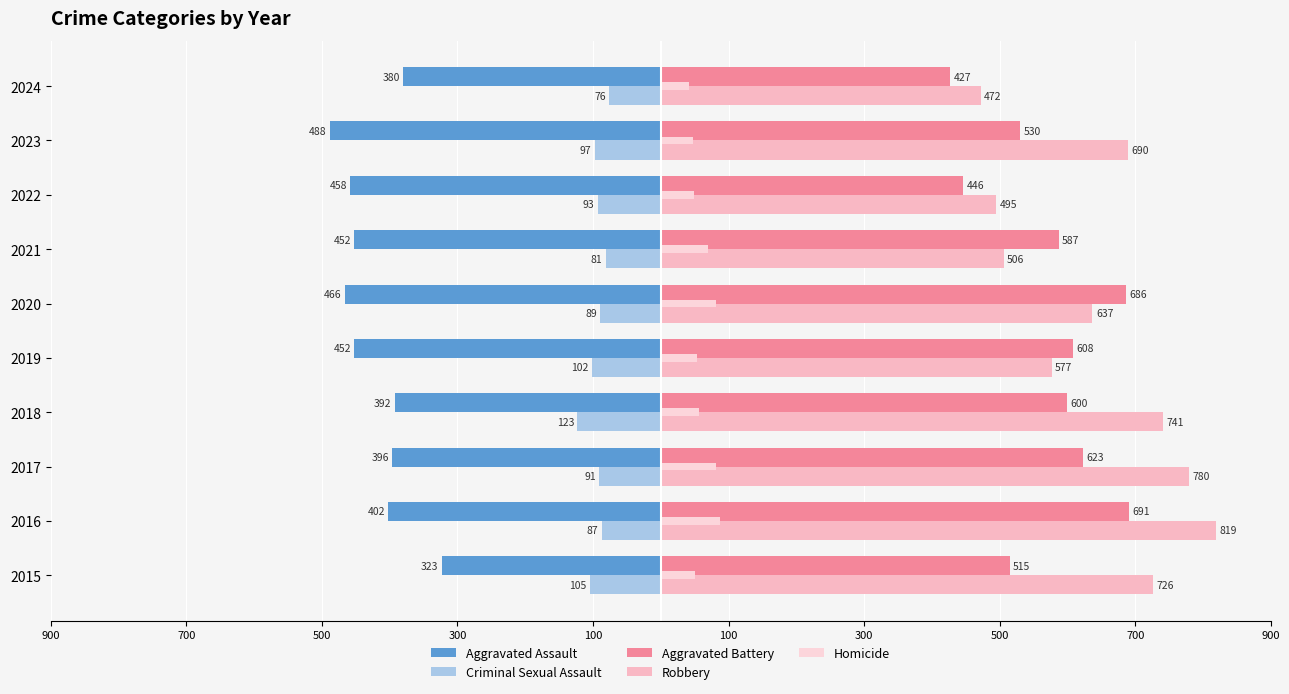

What is the sum of all Criminal Sexual Assault values?

-944